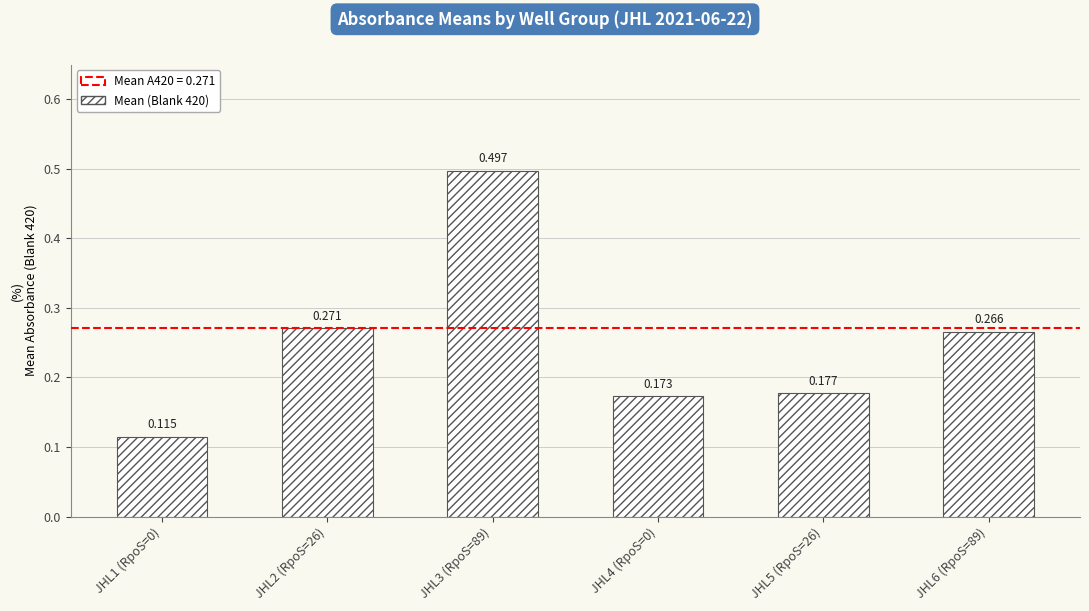

What is the average value?

0.2